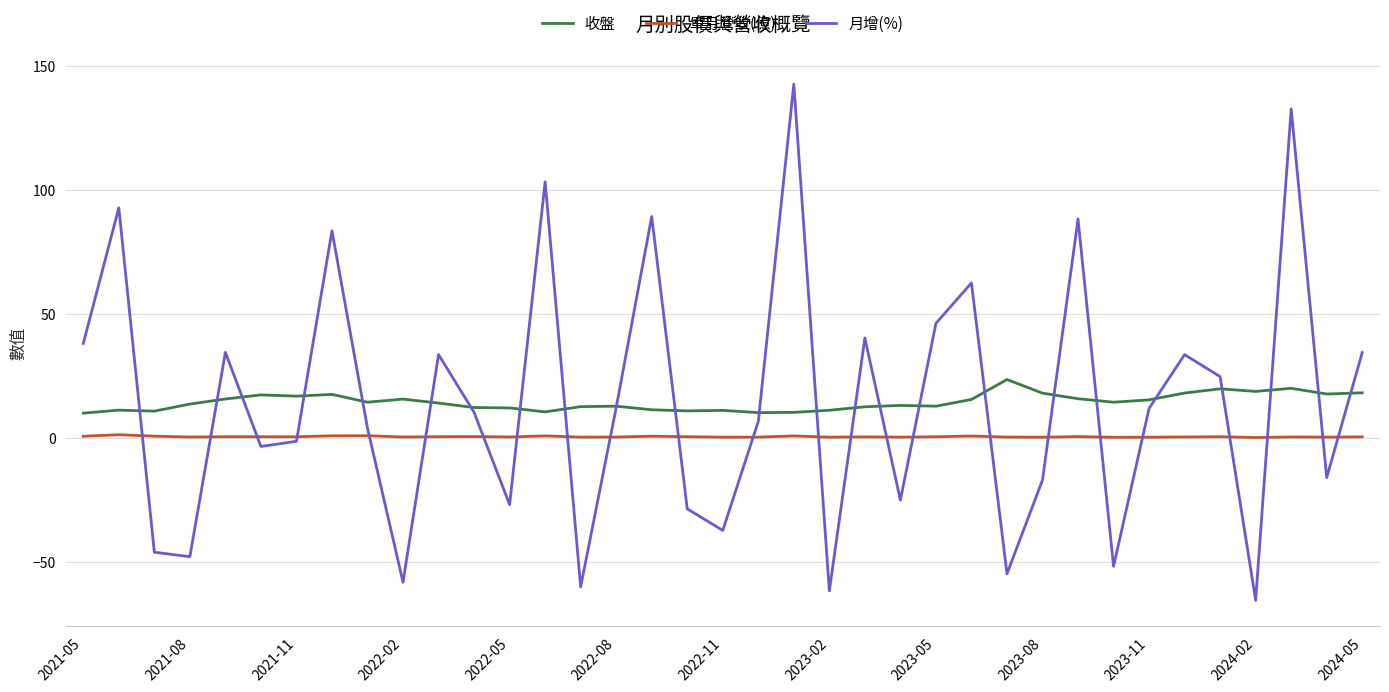

How many positive values does the 月增(%) series have?

21